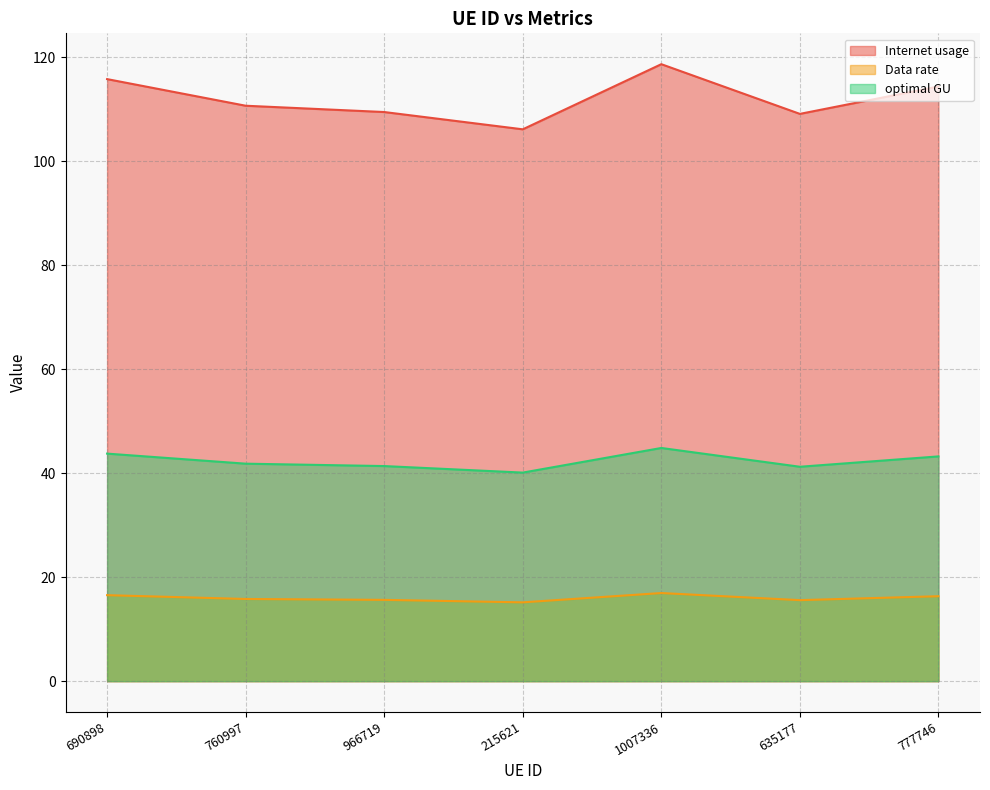

What is the maximum value for Internet usage?

118.7